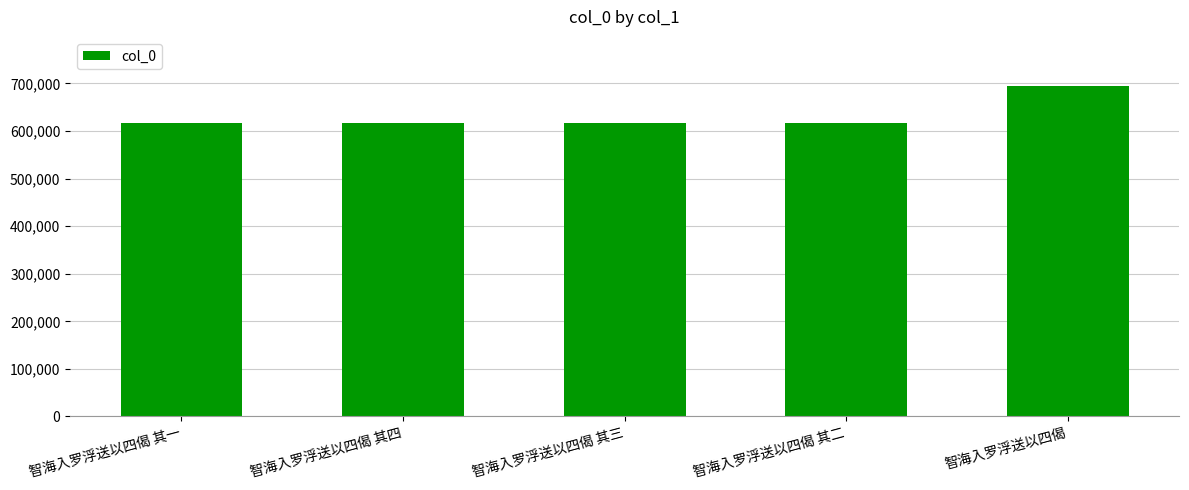

The value at 智海入罗浮送以四偈 其一 is 862721. True or false?

False